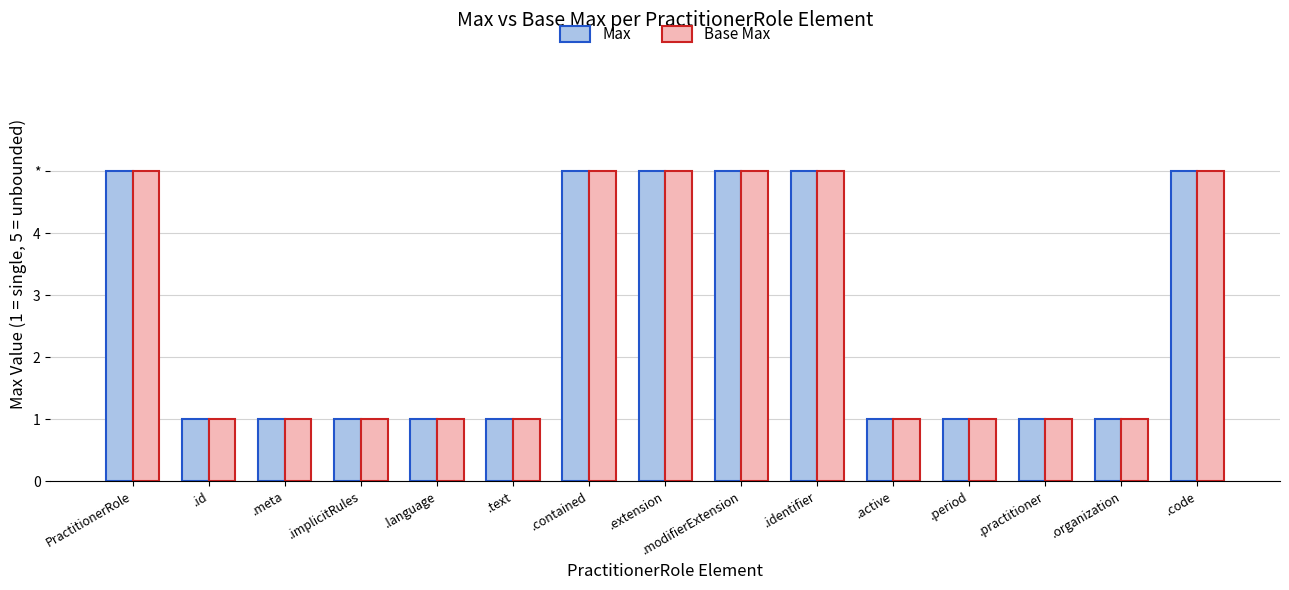

Are the bars horizontal?

No